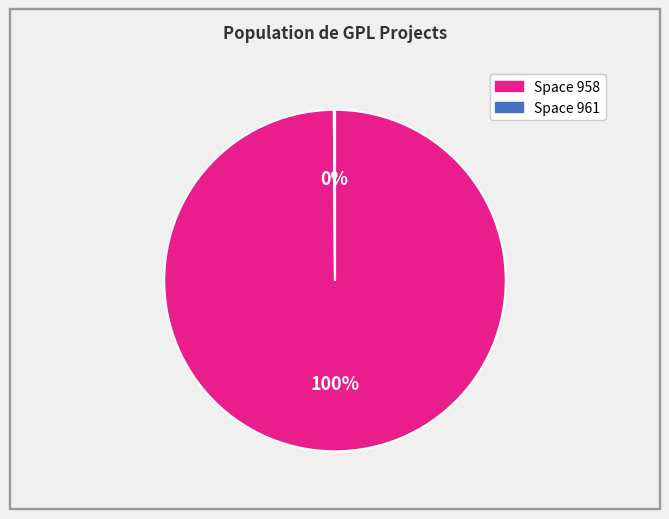

Does any single category account for the majority?

Yes